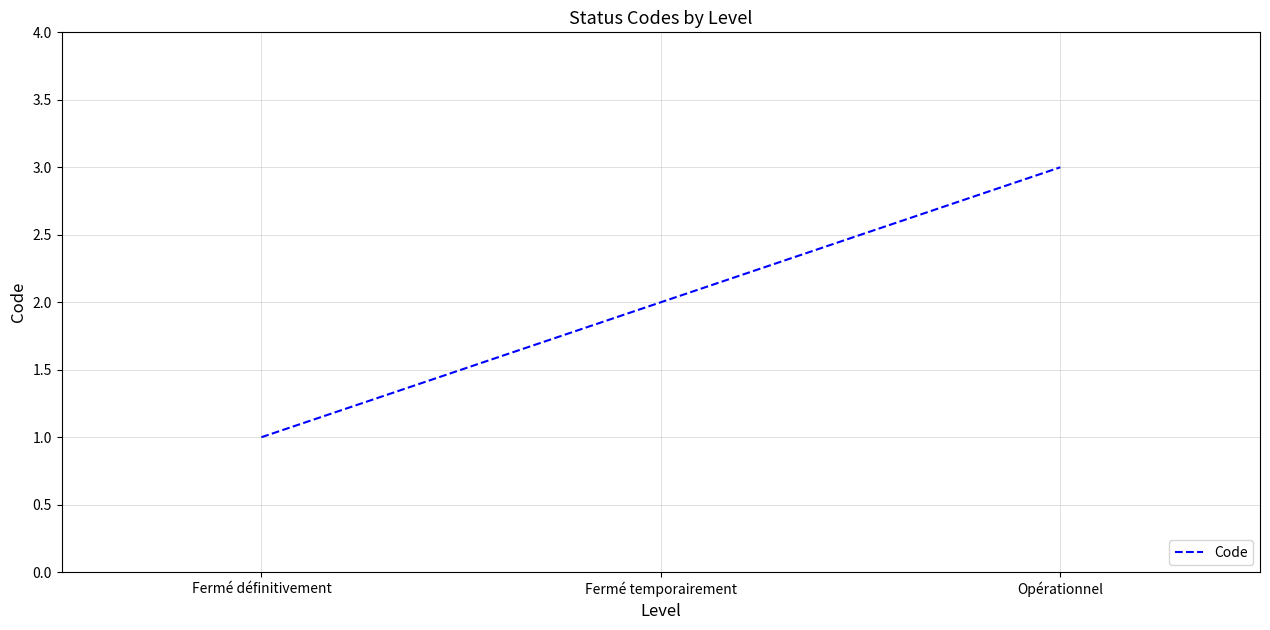

Which has a higher value, Fermé définitivement or Fermé temporairement?

Fermé temporairement